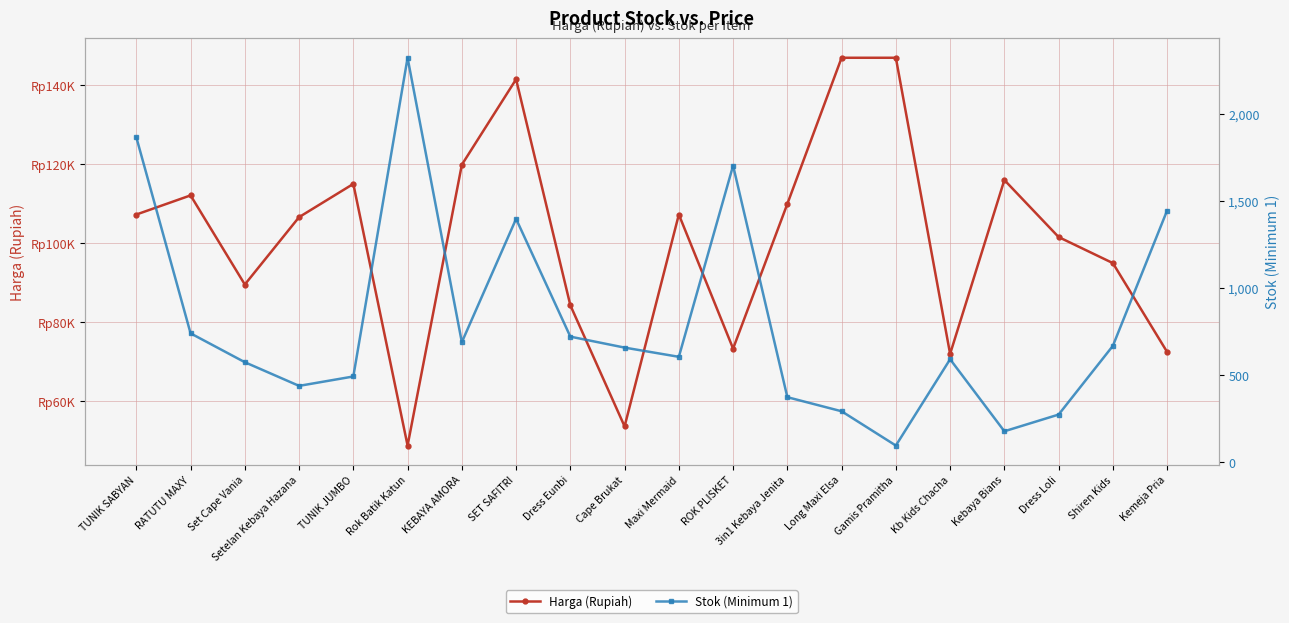

Is this an area chart (filled region under the line)?

No